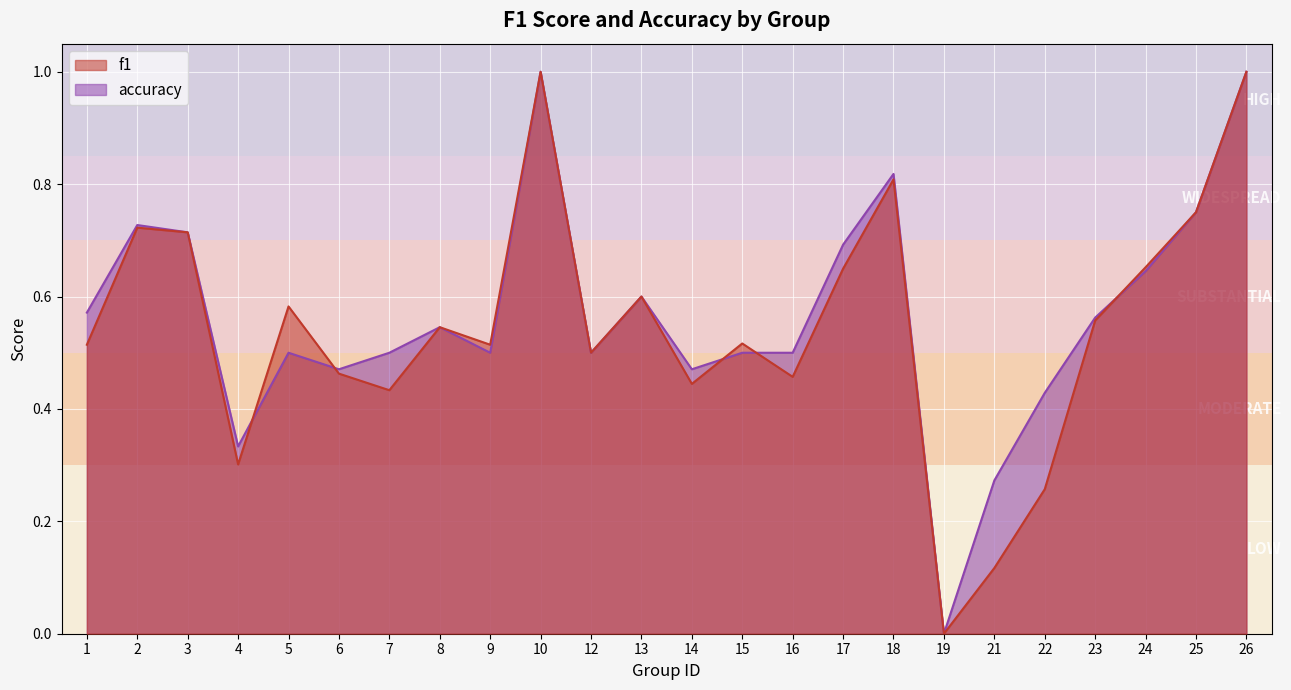

Count the number of data series in this chart.

2